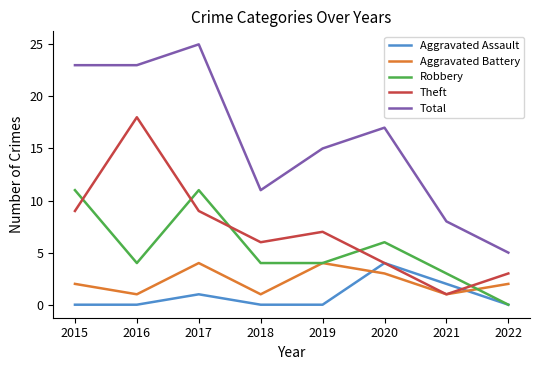

Is it true that Total equals 18 at 2018?

False